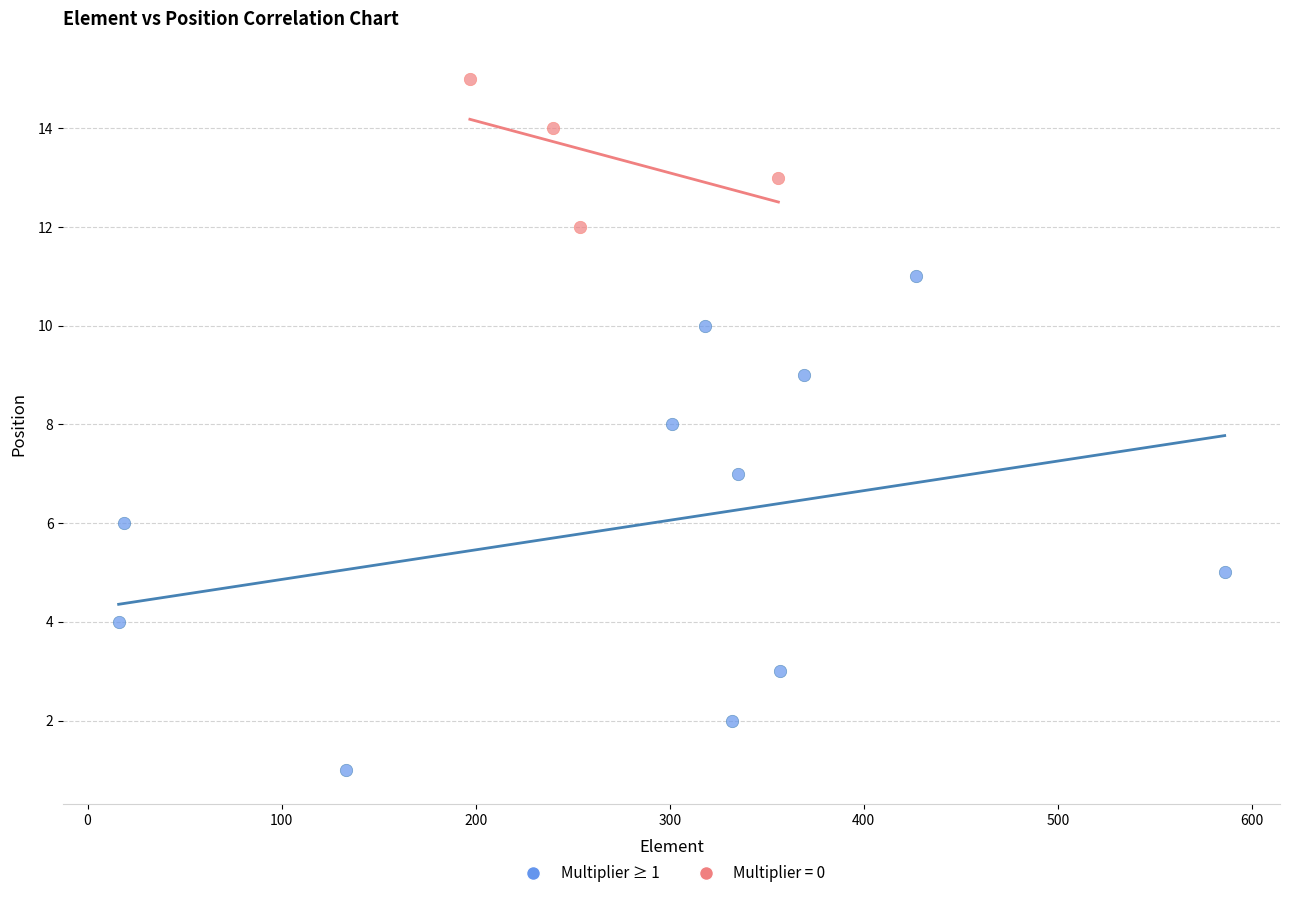

Which series contains the highest Y value?

Multiplier = 0